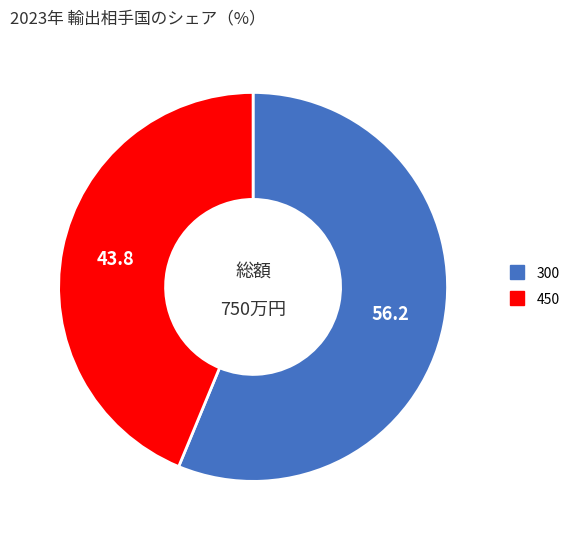

Combined, do 300 and 450 account for over 50%?

Yes